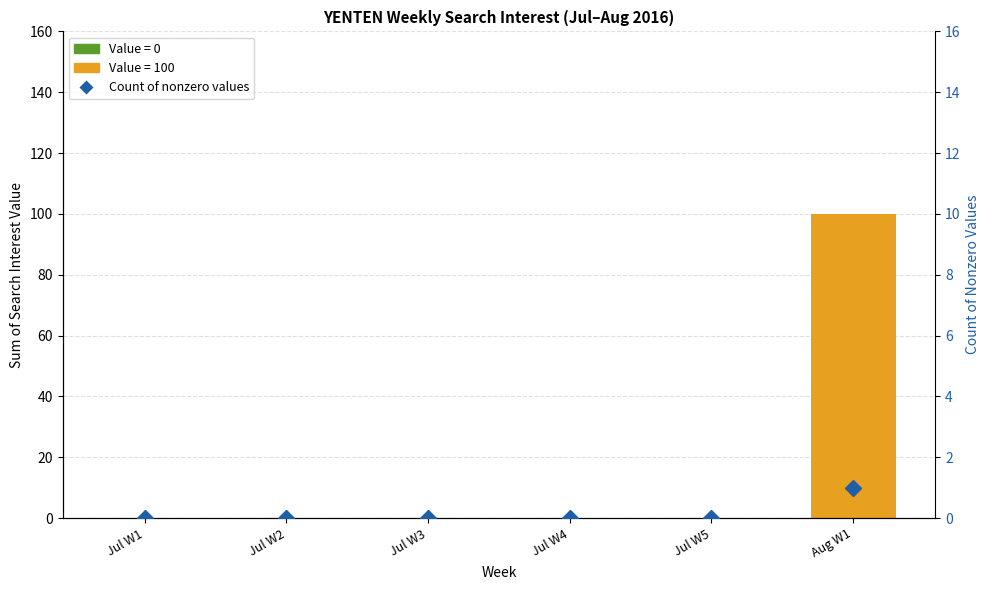

Rank the categories by value from highest to lowest.

Aug W1, Jul W1, Jul W2, Jul W3, Jul W4, Jul W5